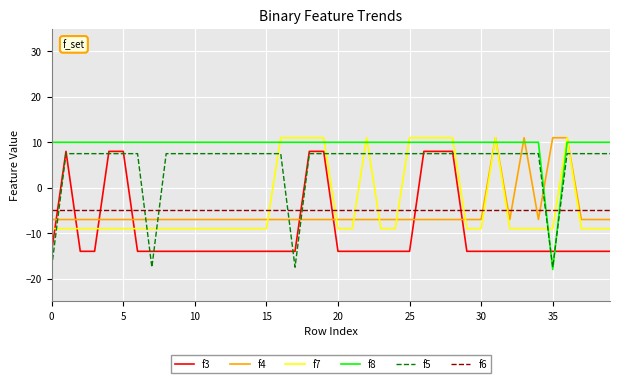

How many values in f7 are above zero?

11